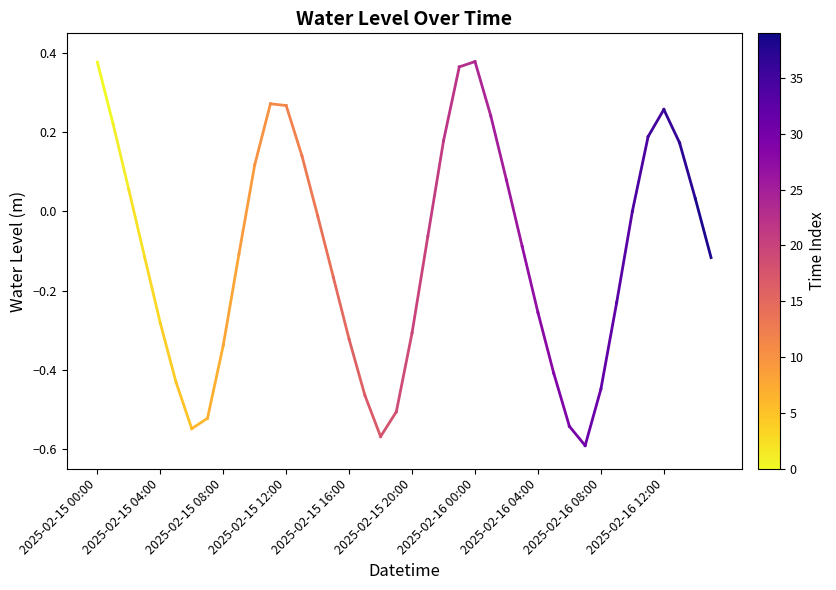

The value at 2025-02-15 00:00 is 0.6. True or false?

False